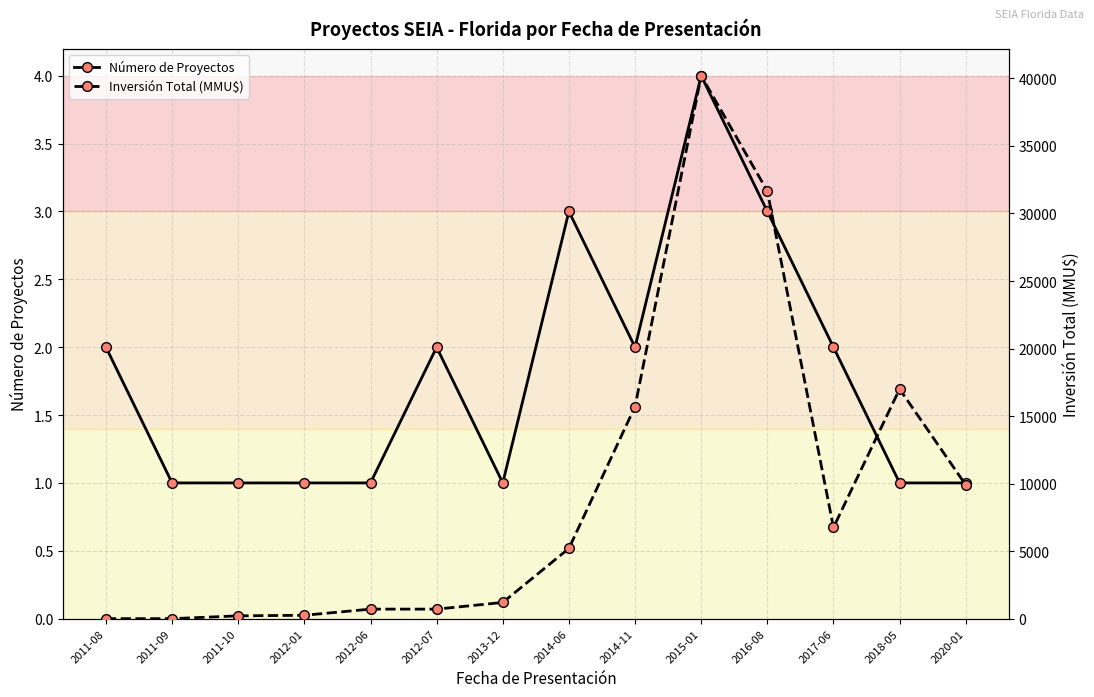

What are all the series names shown in the legend?

Número de Proyectos, Inversión Total (MMU$)